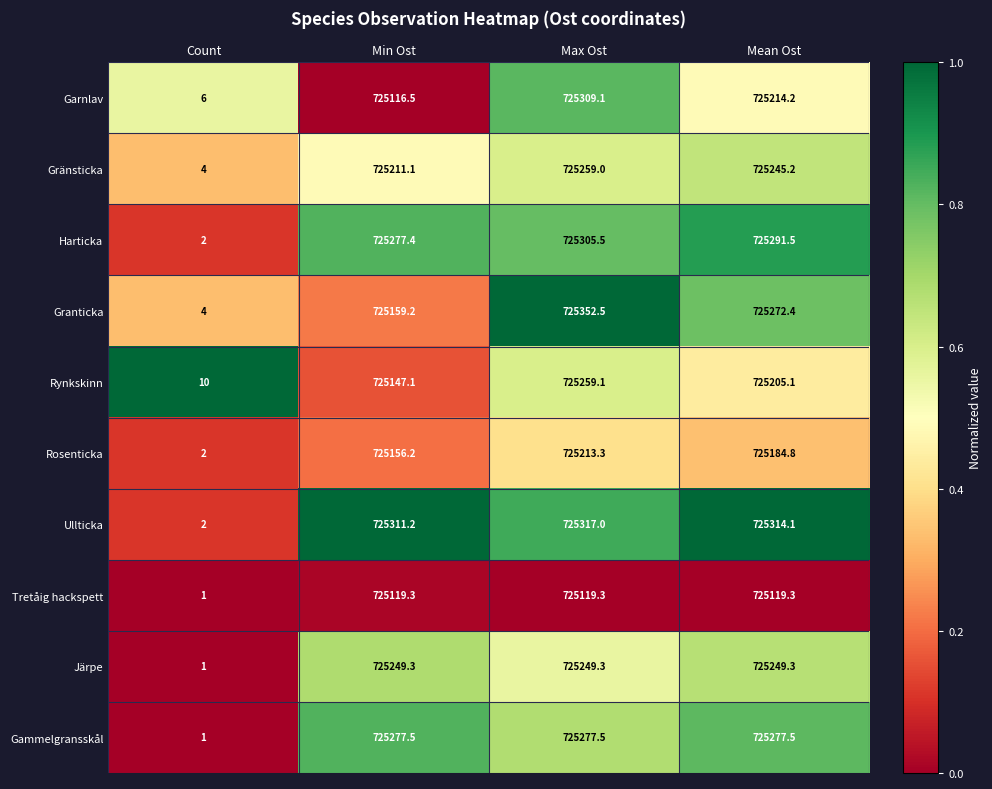

Read the Gammelgransskål value at Max Ost.

725277.5